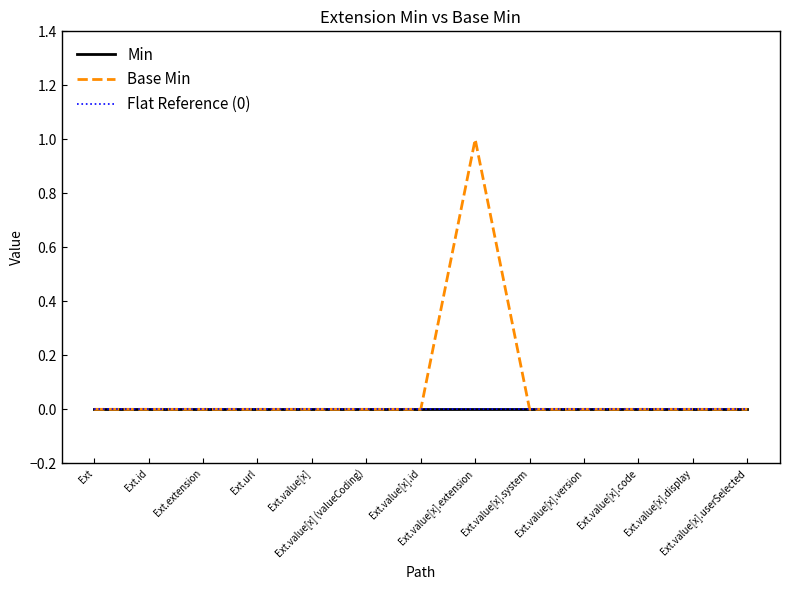

Is it true that Base Min equals 0 at Ext.extension?

True